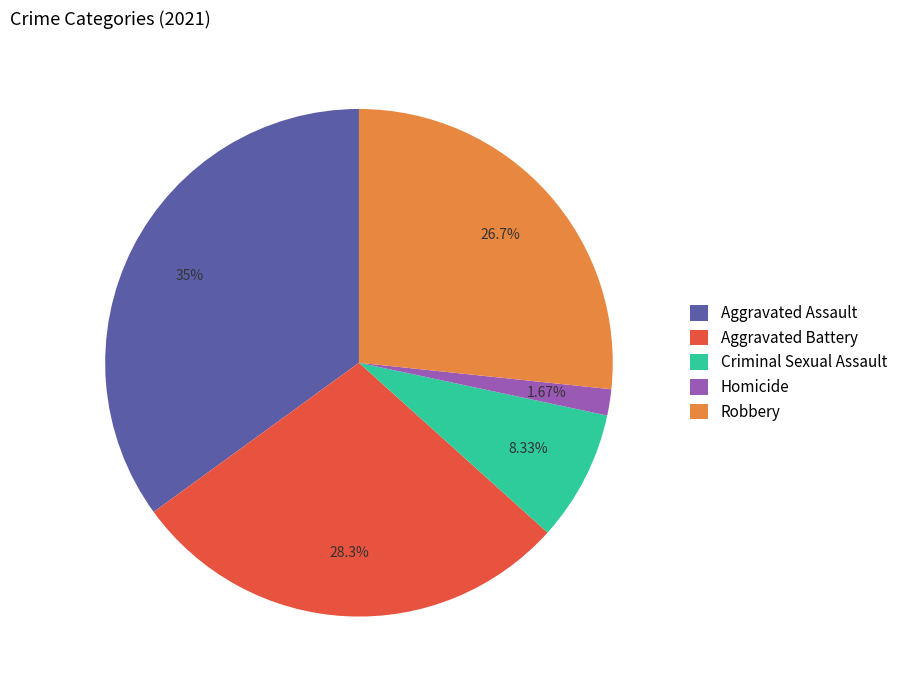

To the nearest percent, what is the combined percentage of Criminal Sexual Assault and Robbery?

35%